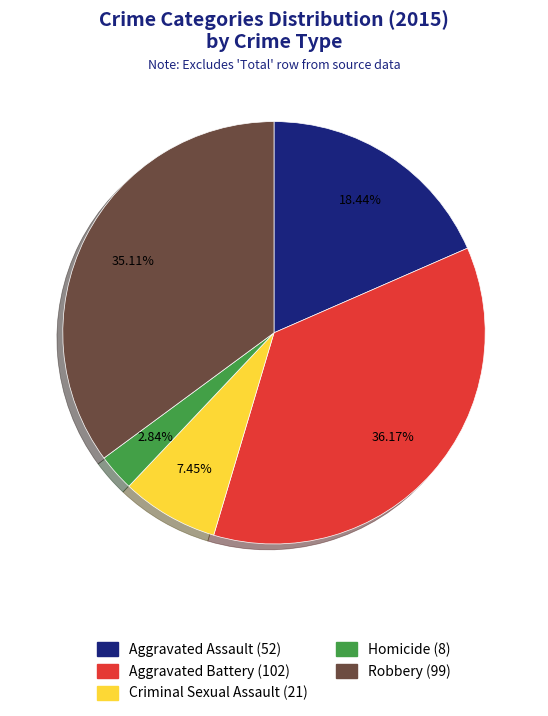

Combined, do Aggravated Battery and Criminal Sexual Assault account for over 50%?

No